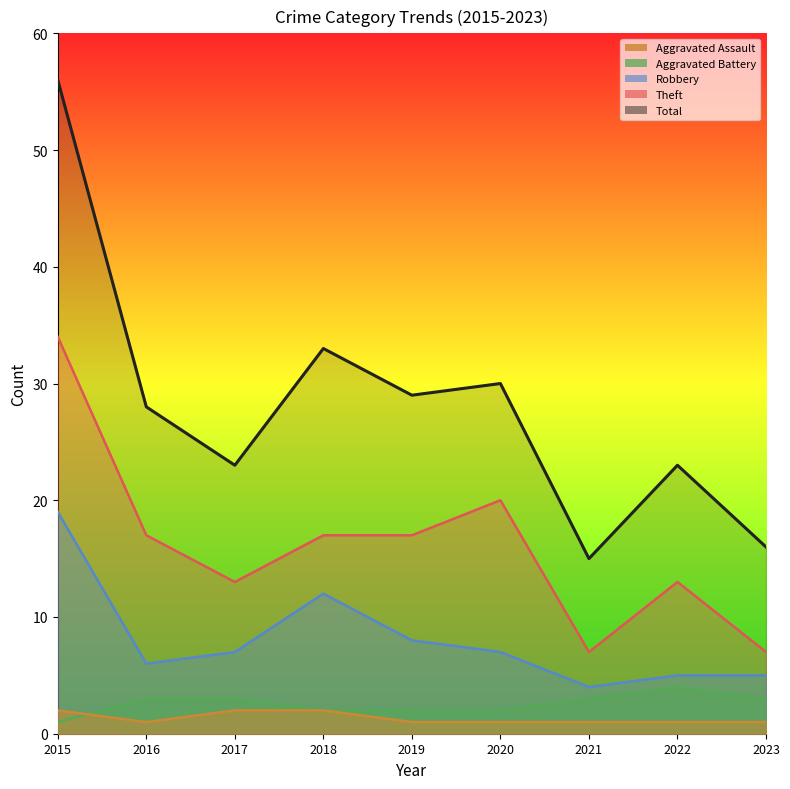

Reading right to left, what are all the values shown in this chart?

Aggravated Assault: 2023=1	2022=1	2021=1	2020=1	2019=1	2018=2	2017=2	2016=1	2015=2
Aggravated Battery: 2023=3	2022=4	2021=3	2020=2	2019=2	2018=2	2017=3	2016=3	2015=1
Robbery: 2023=5	2022=5	2021=4	2020=7	2019=8	2018=12	2017=7	2016=6	2015=19
Theft: 2023=7	2022=13	2021=7	2020=20	2019=17	2018=17	2017=13	2016=17	2015=34
Total: 2023=16	2022=23	2021=15	2020=30	2019=29	2018=33	2017=23	2016=28	2015=56